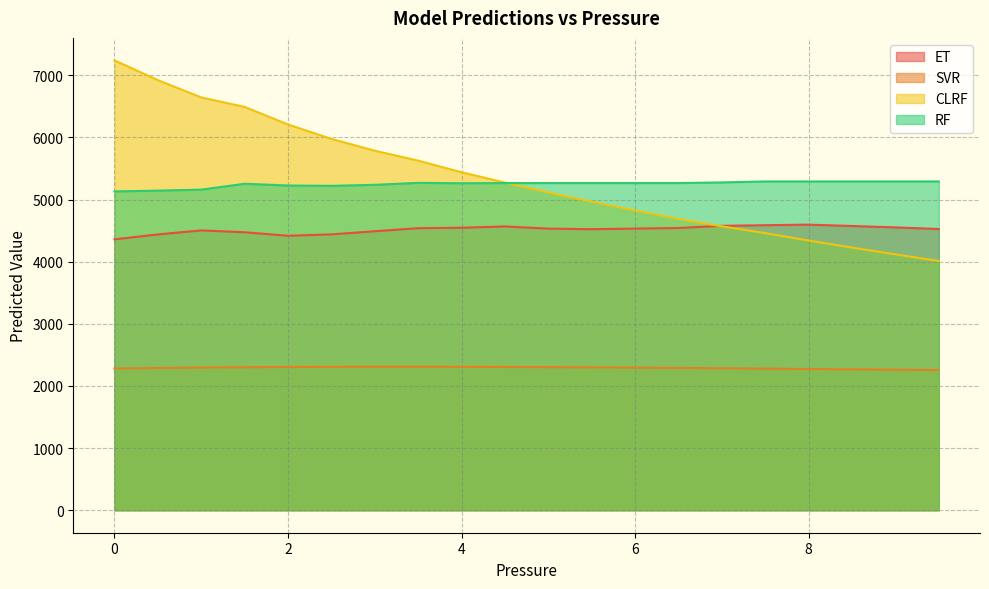

What are all the series names shown in the legend?

ET, SVR, CLRF, RF